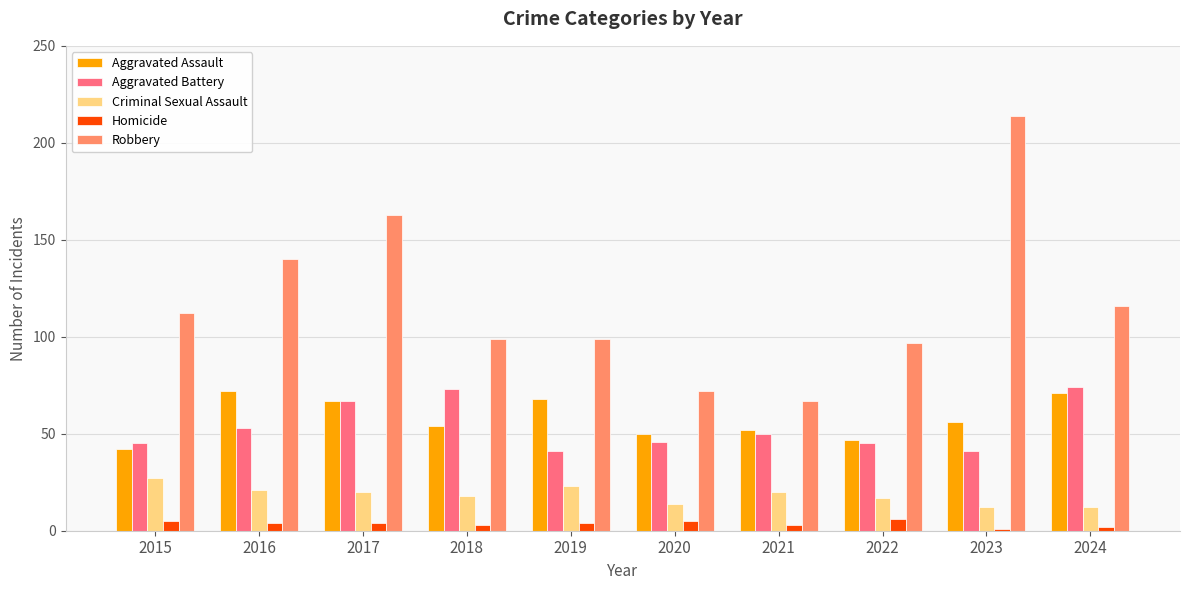

Reading left to right, what are all the values shown in this chart?

Aggravated Assault: 42	72	67	54	68	50	52	47	56	71
Aggravated Battery: 45	53	67	73	41	46	50	45	41	74
Criminal Sexual Assault: 27	21	20	18	23	14	20	17	12	12
Homicide: 5	4	4	3	4	5	3	6	1	2
Robbery: 112	140	163	99	99	72	67	97	214	116